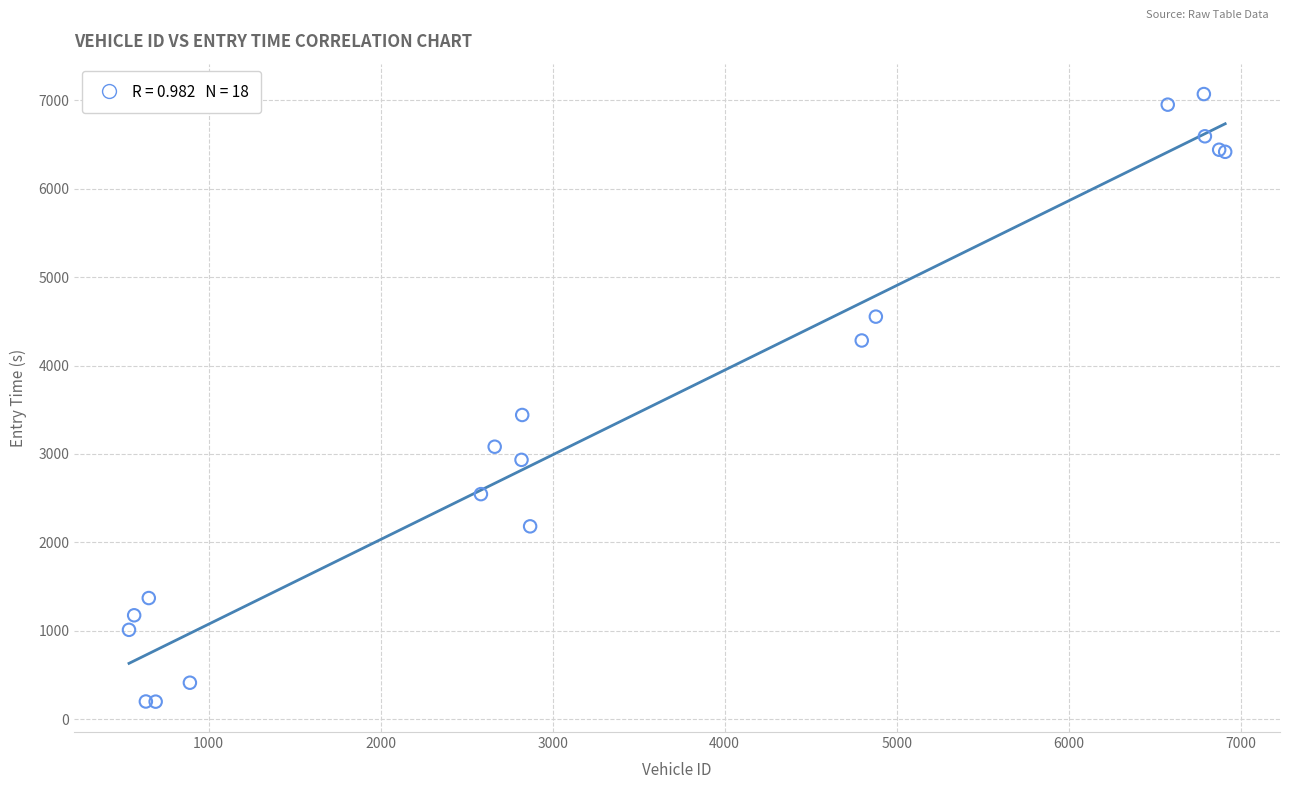

What Y value in the scatter plot is closest to 3634?

3440.4